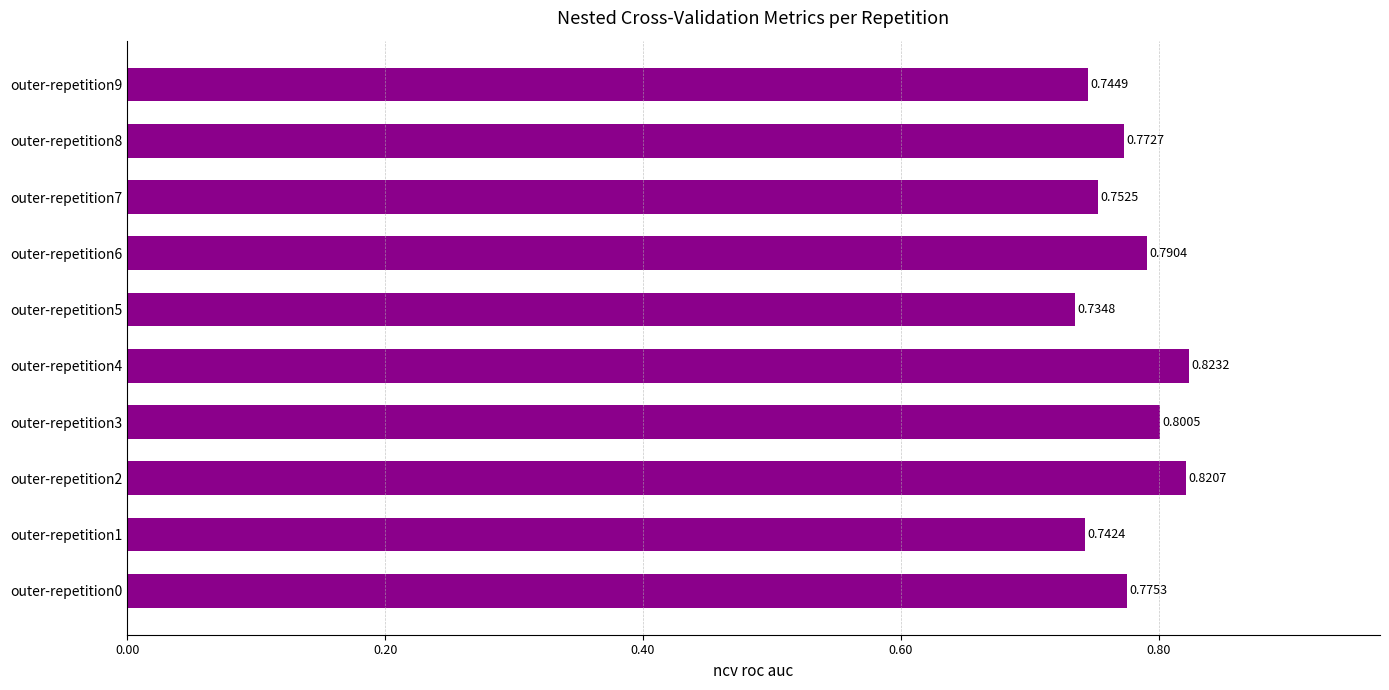

List the labels in order of value, largest first.

outer-repetition4, outer-repetition2, outer-repetition3, outer-repetition6, outer-repetition0, outer-repetition8, outer-repetition7, outer-repetition9, outer-repetition1, outer-repetition5